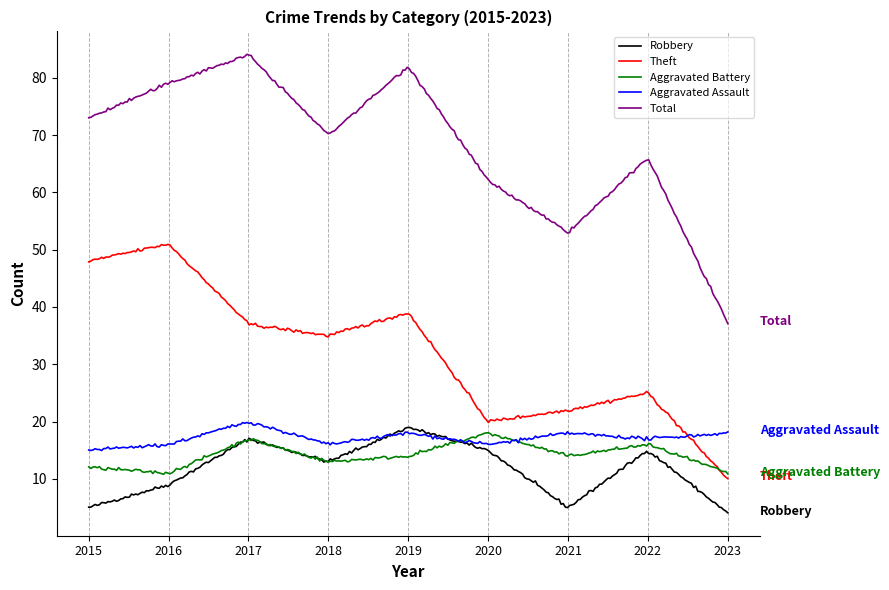

True or false: Aggravated Assault has more than 1 points higher than both neighbors.

True